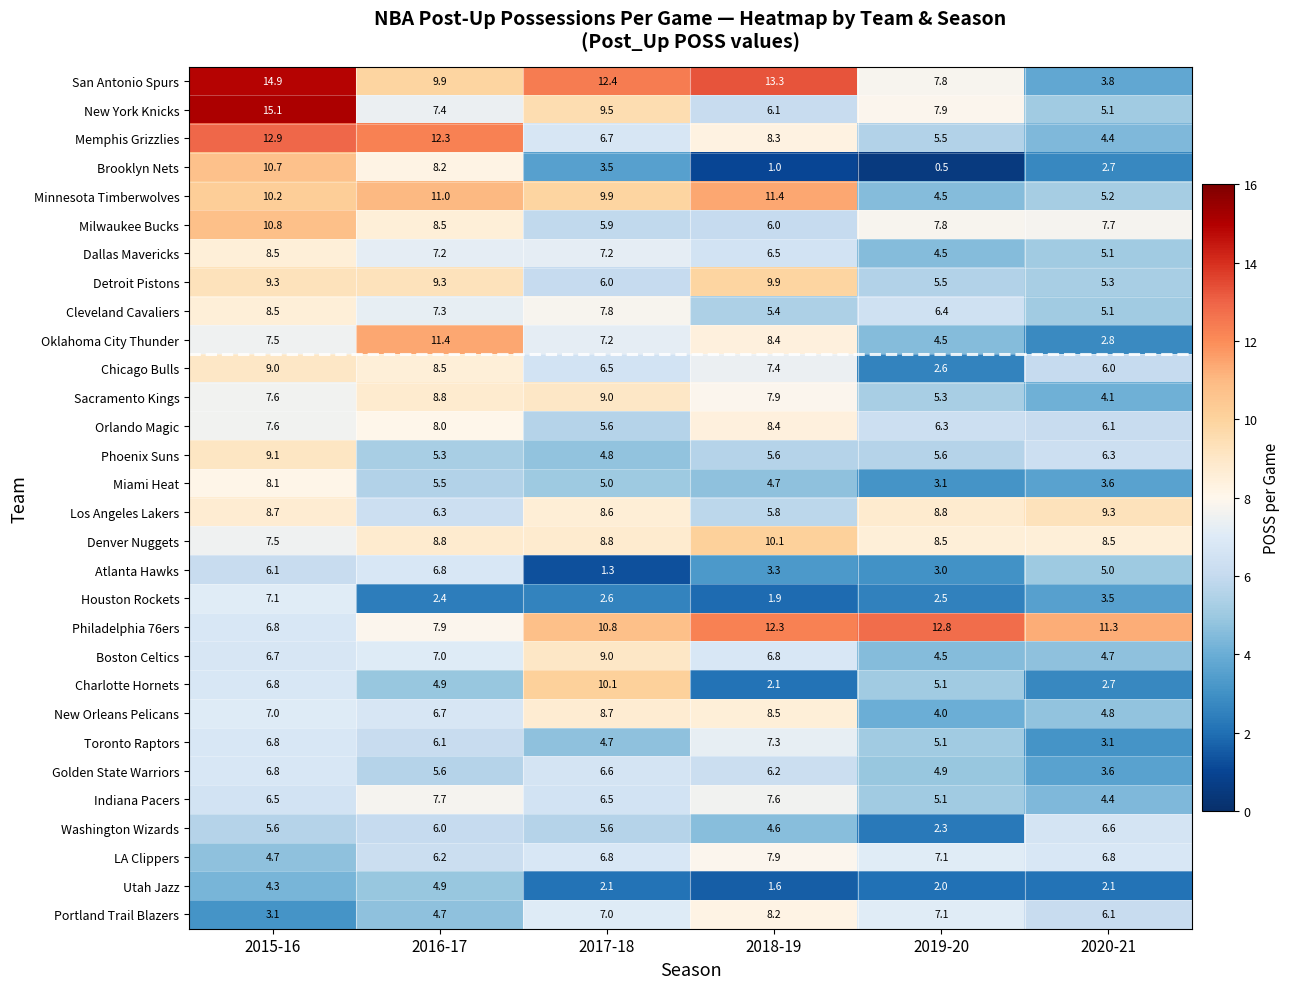

The Minnesota Timberwolves series shows 9.9 at 2017-18. True or false?

True